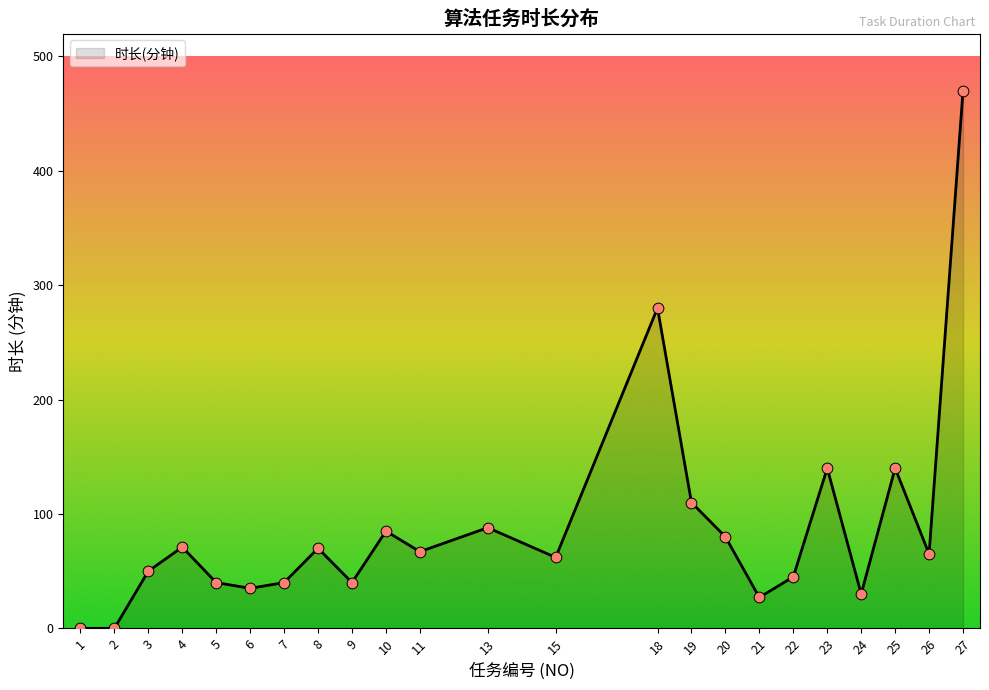

What is the change in value from 9 to 18?

+240